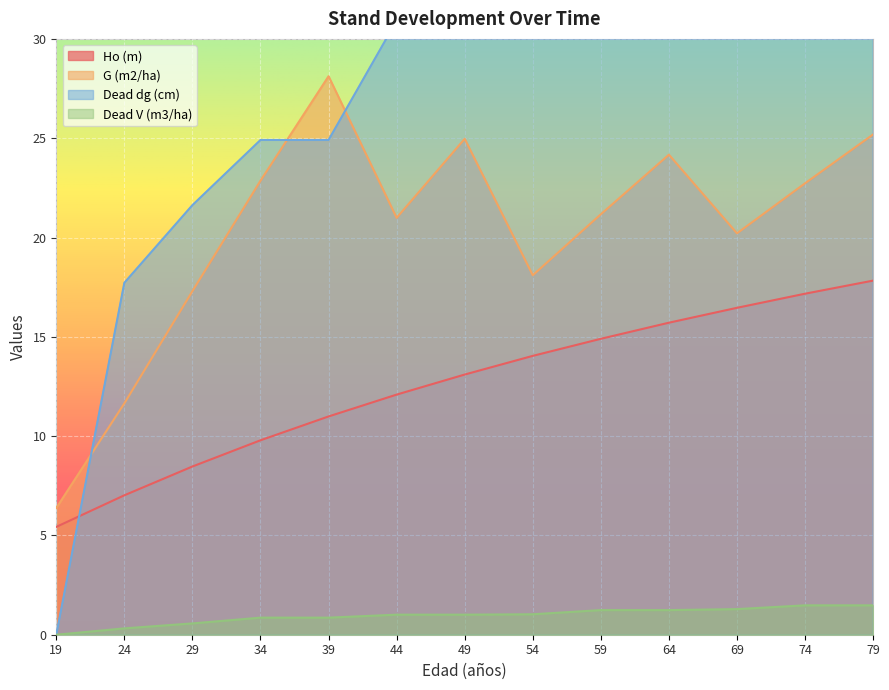

True or false: Ho (m) has more than 1 points higher than both neighbors.

False